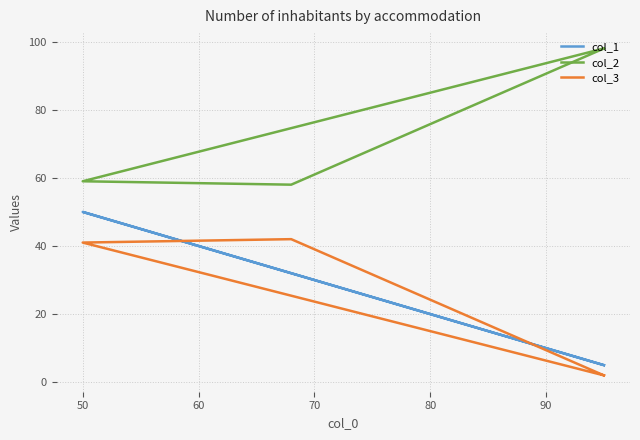

True or false: col_3 has a value of 15 at 50.

False